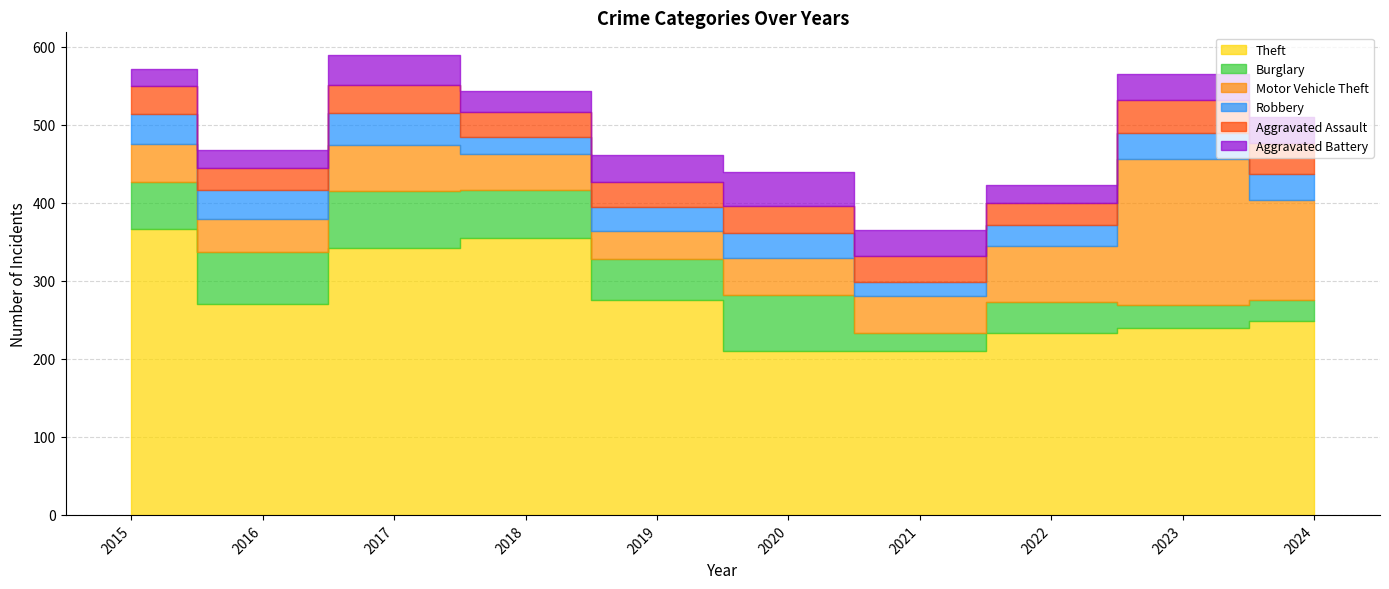

Which series has the largest total across all categories?

Theft